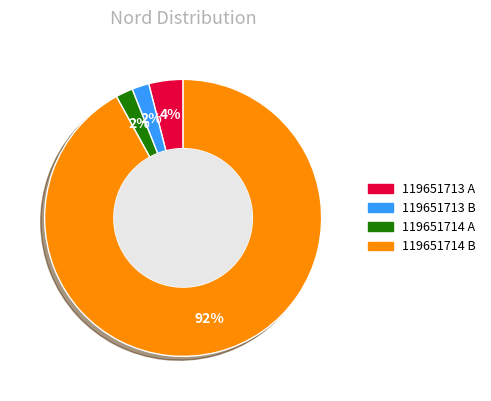

Is there any slice that represents more than half of the pie?

Yes